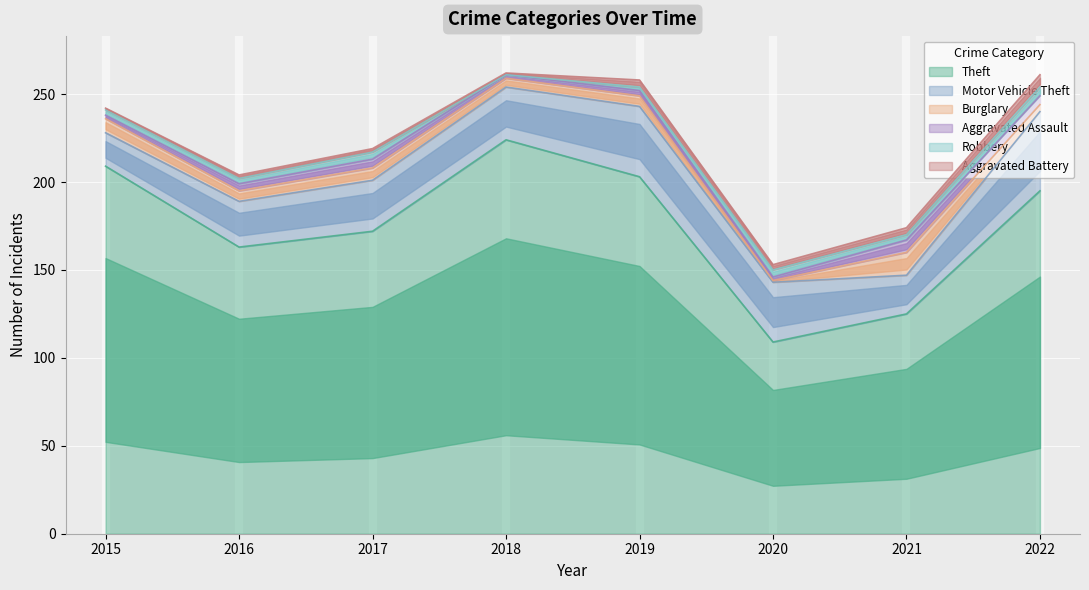

Where does the Aggravated Battery series first go above 3?

2019